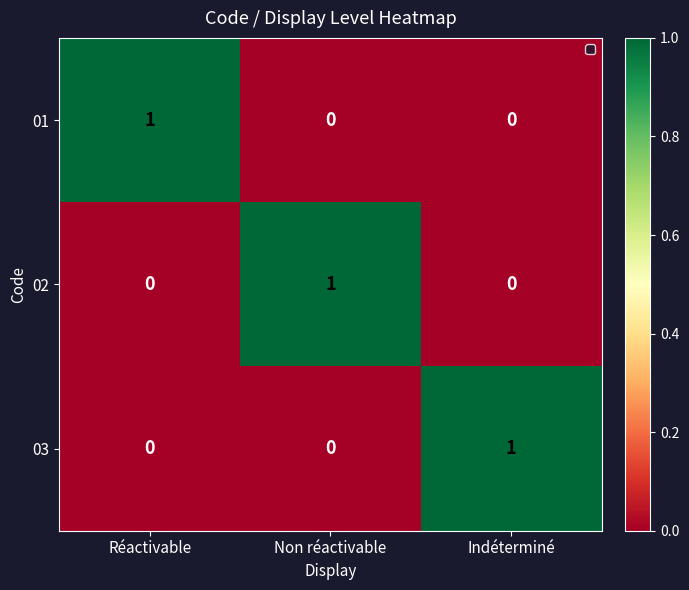

True or false: 02 has a value of 0 at Indéterminé.

True